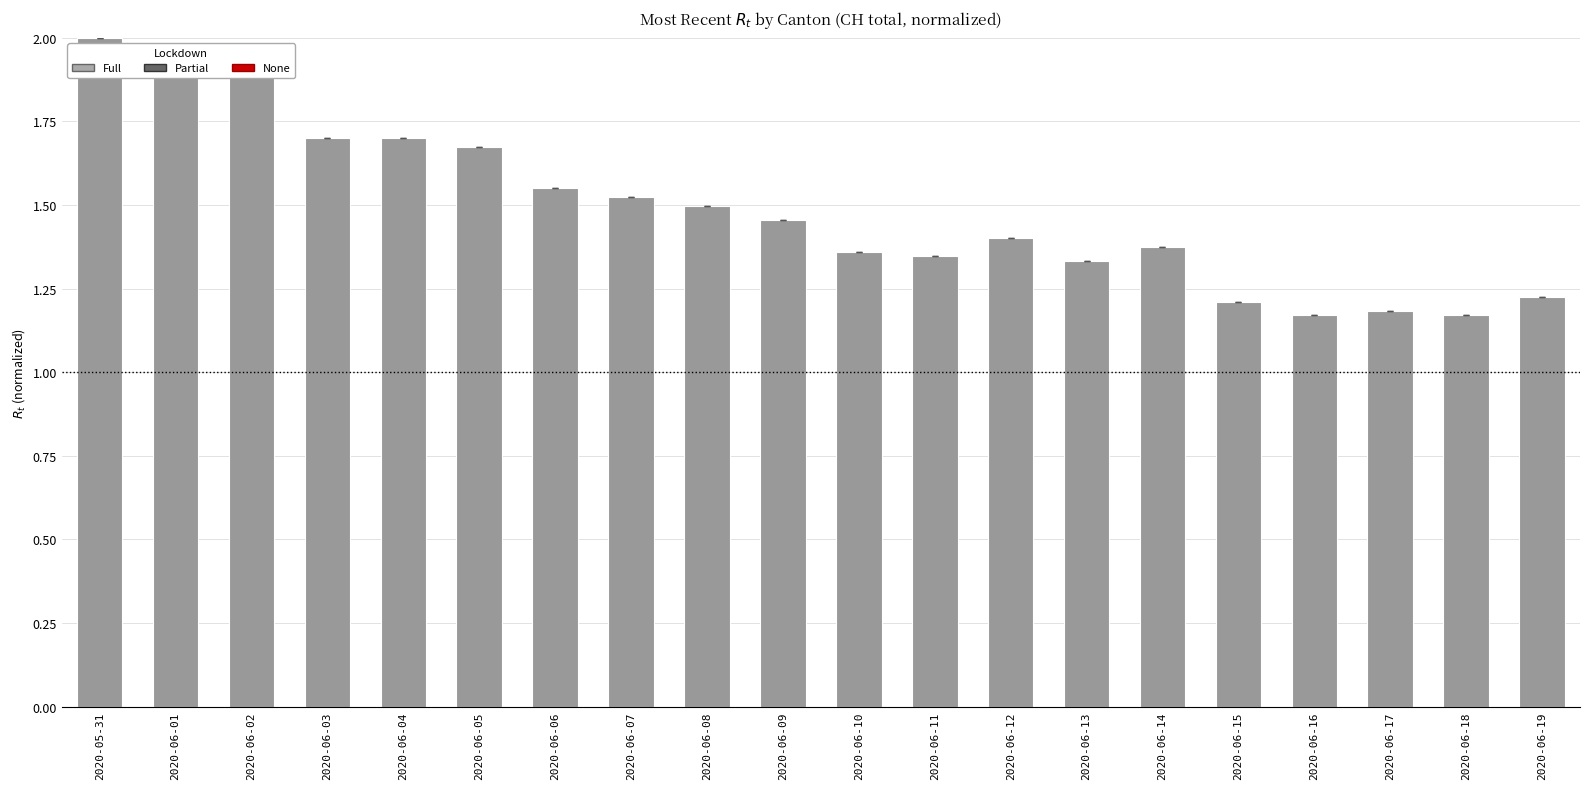

Which has a higher value, 2020-06-11 or 2020-05-31?

2020-05-31